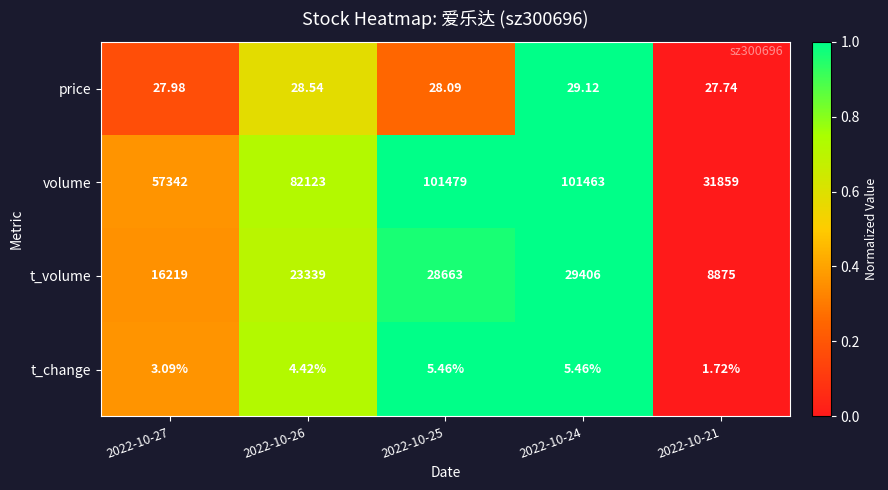

List the series in order of their peak value, highest first.

volume, t_volume, price, t_change